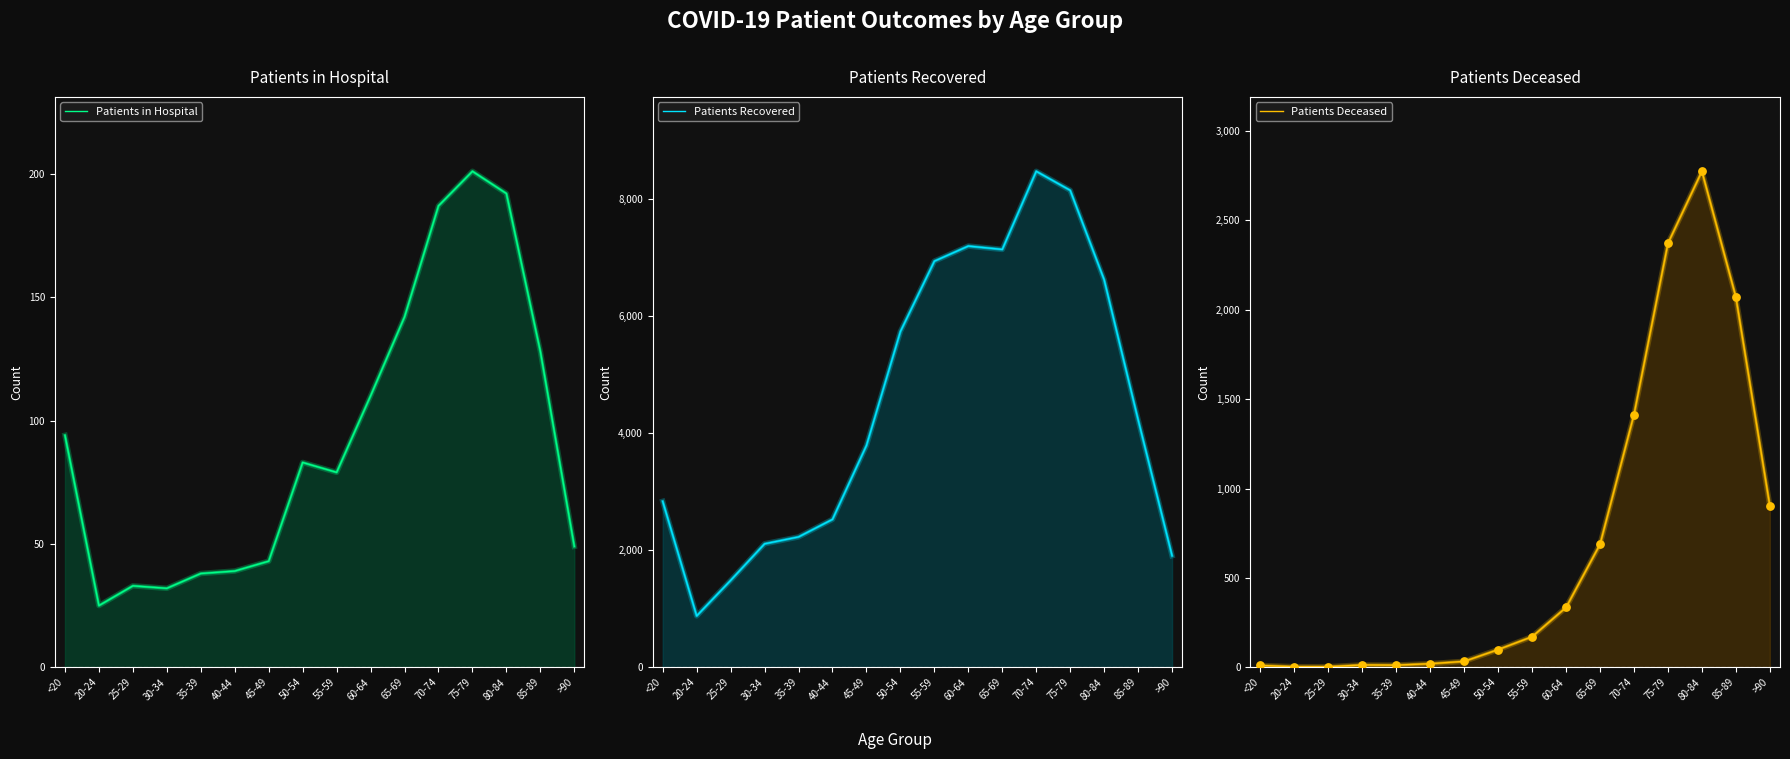

Which series has the largest total across all categories?

Patients Recovered